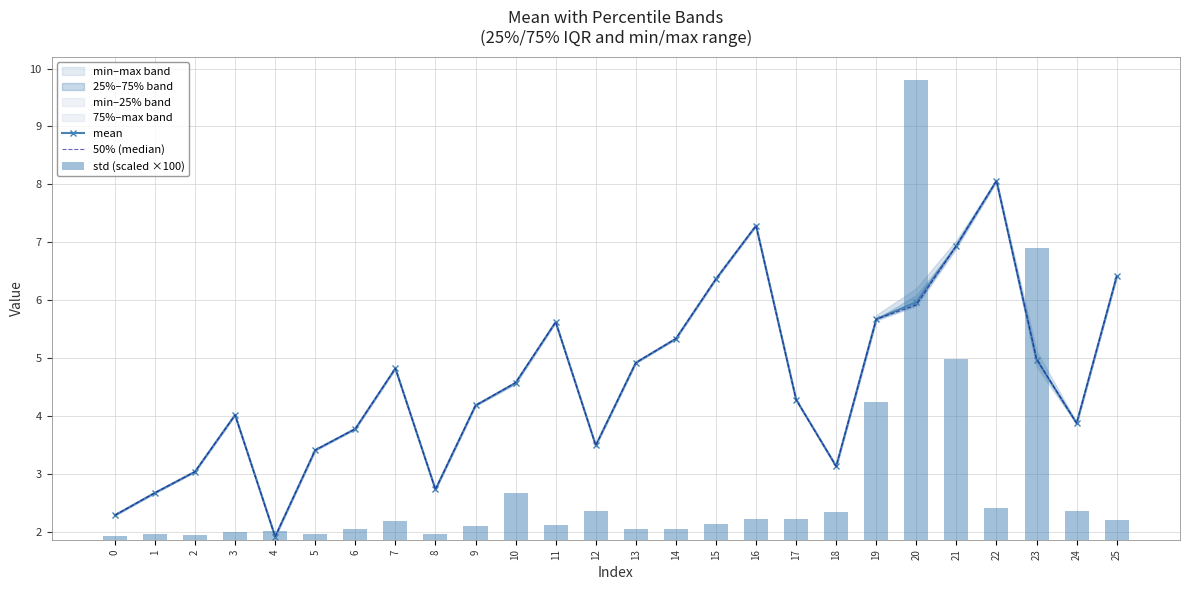

What value does the std (scaled ×100) series have at 3?

0.1